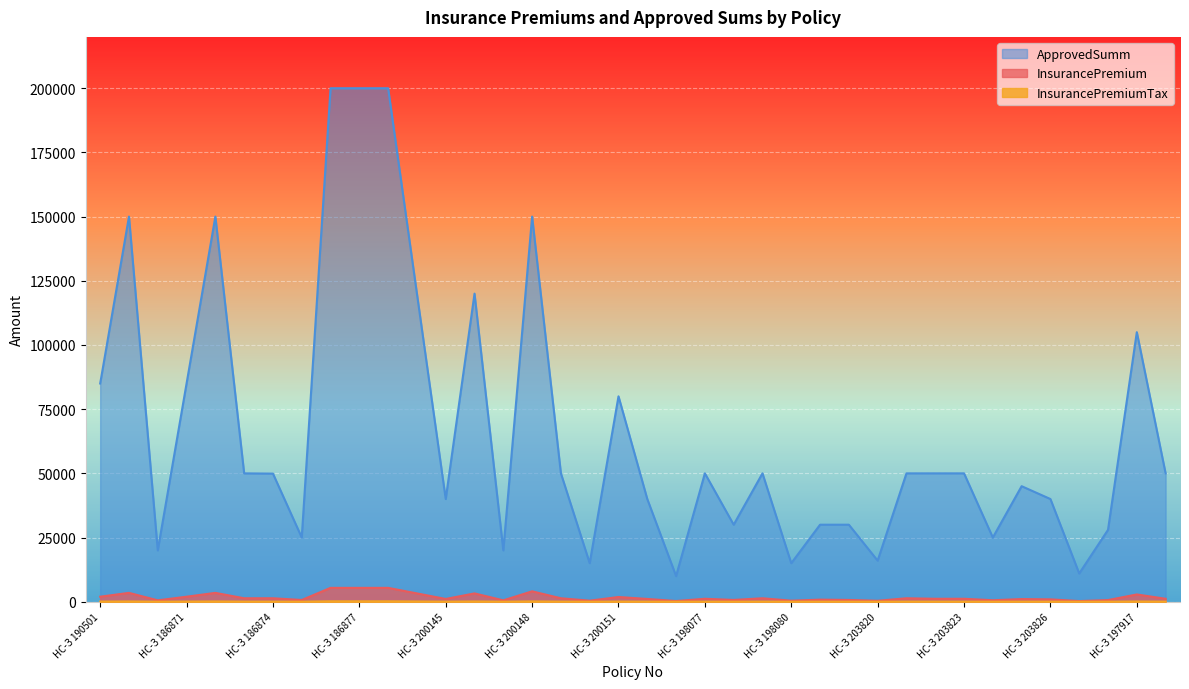

True or false: ApprovedSumm has more than 1 interior local peaks.

True